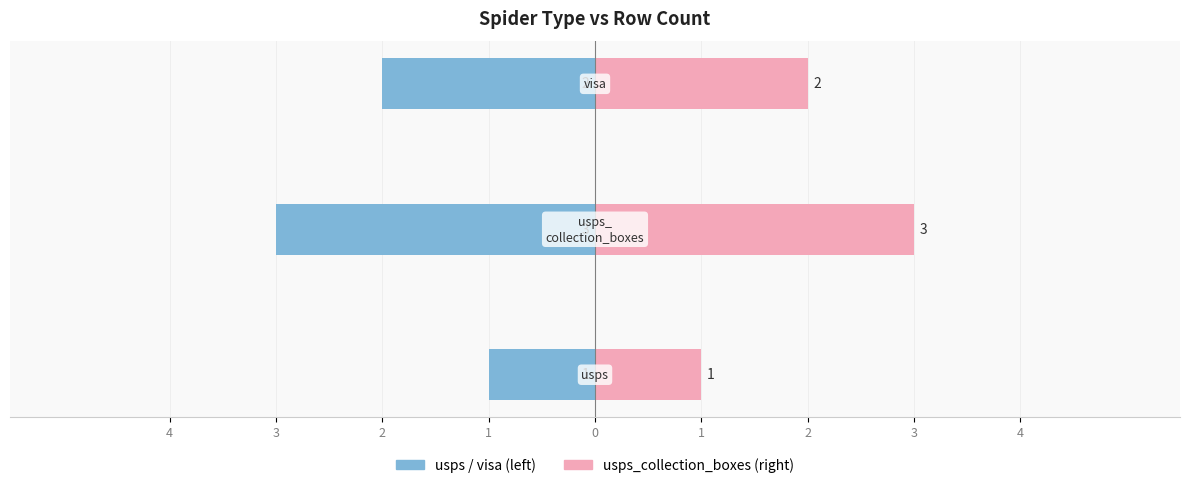

What is the value of the usps bar at the 3rd from the left?

-2